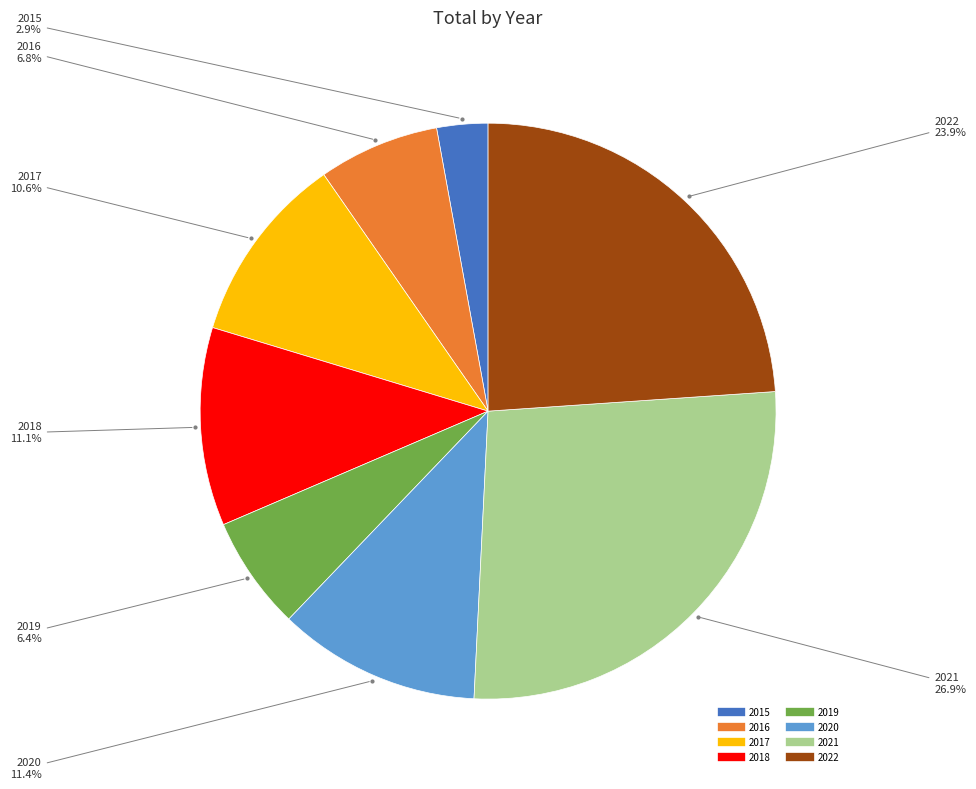

Count the number of slices in the pie.

8